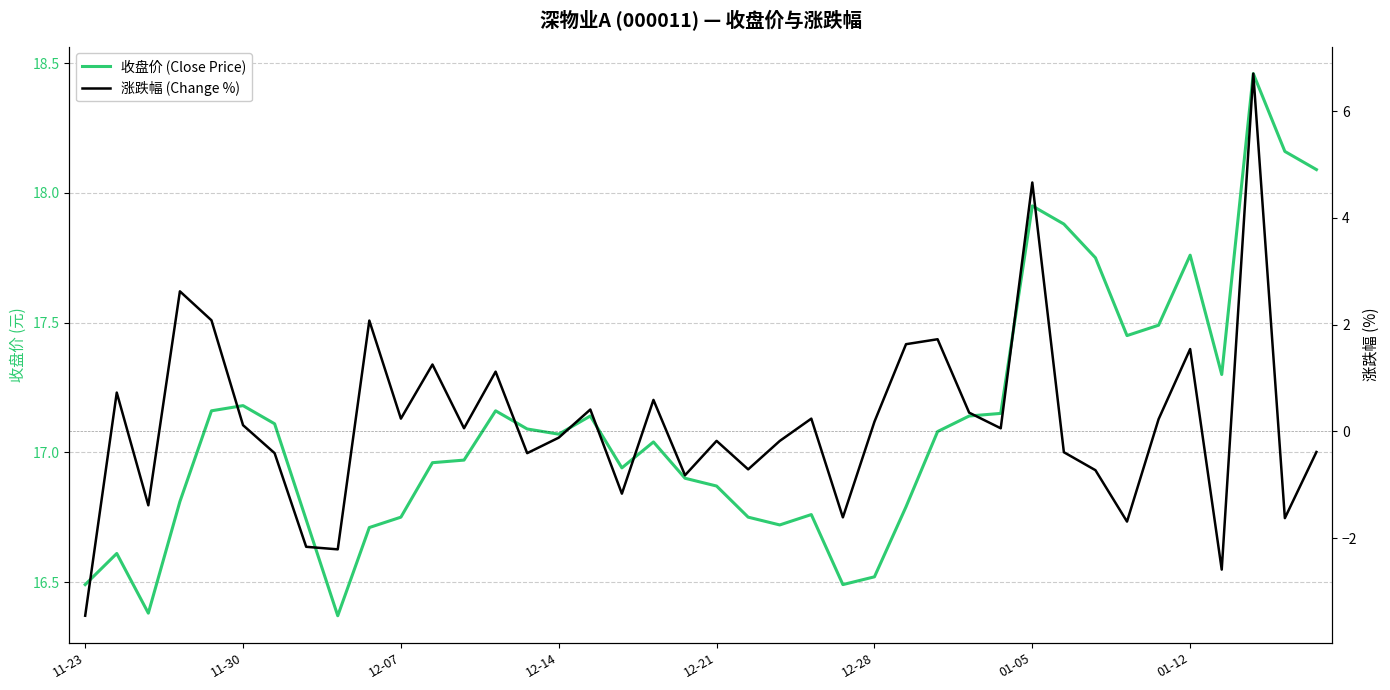

What is the label of the 13th point from the left?

12